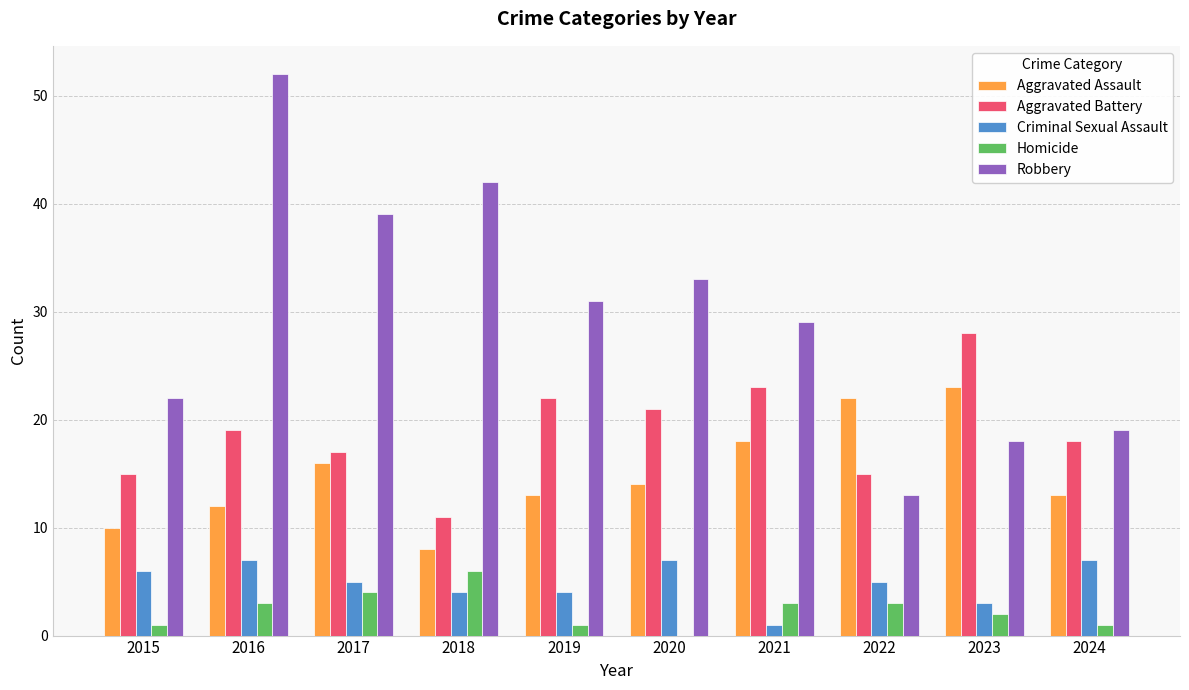

What is the maximum value for Aggravated Assault?

23